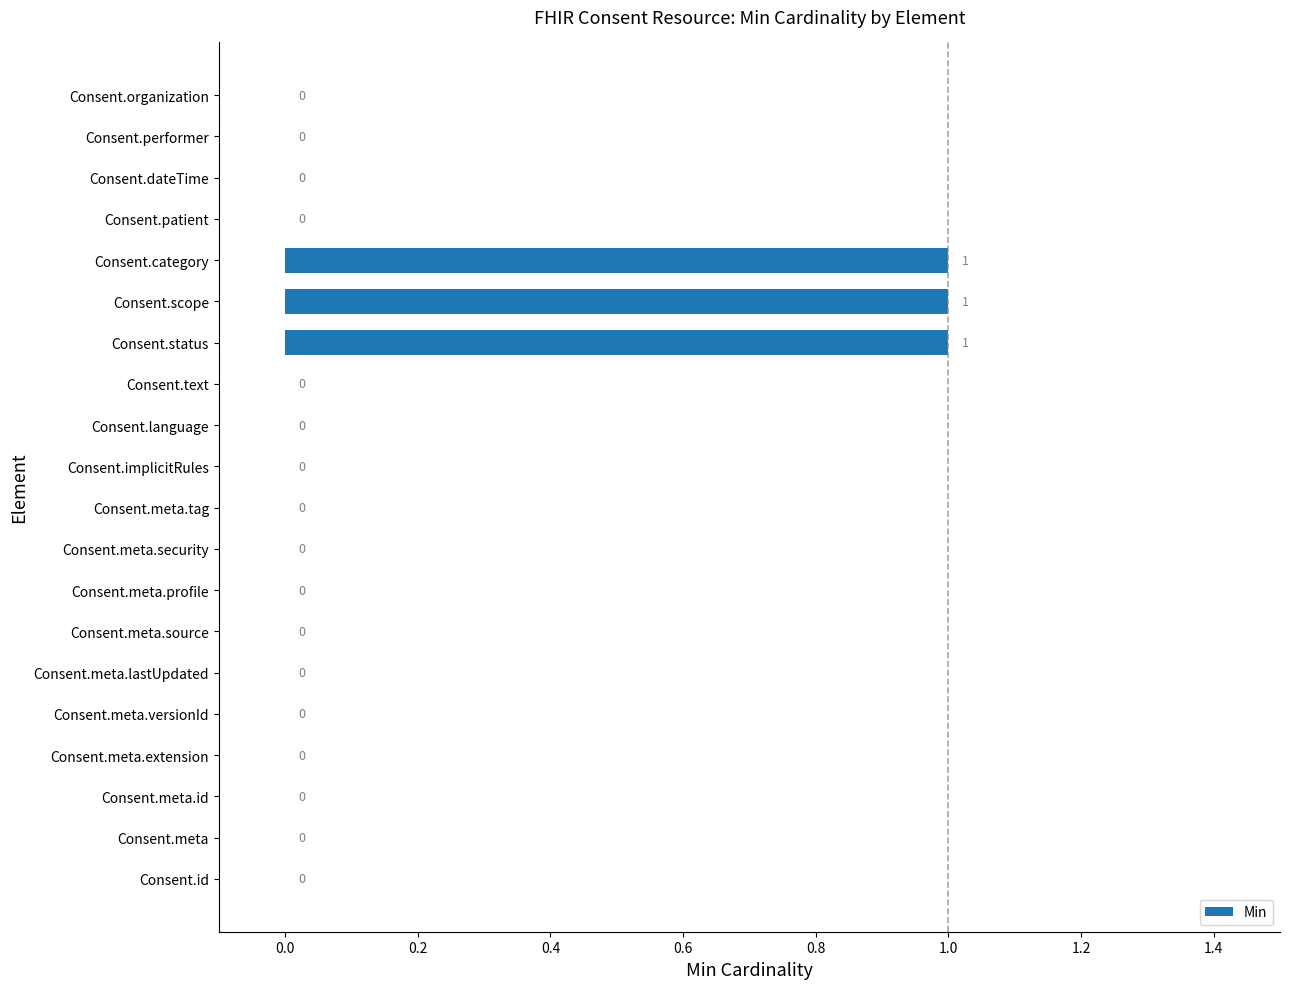

Reading bottom to top, what are all the values shown in this chart?

Consent.id=0	Consent.meta=0	Consent.meta.id=0	Consent.meta.extension=0	Consent.meta.versionId=0	Consent.meta.lastUpdated=0	Consent.meta.source=0	Consent.meta.profile=0	Consent.meta.security=0	Consent.meta.tag=0	Consent.implicitRules=0	Consent.language=0	Consent.text=0	Consent.status=1	Consent.scope=1	Consent.category=1	Consent.patient=0	Consent.dateTime=0	Consent.performer=0	Consent.organization=0